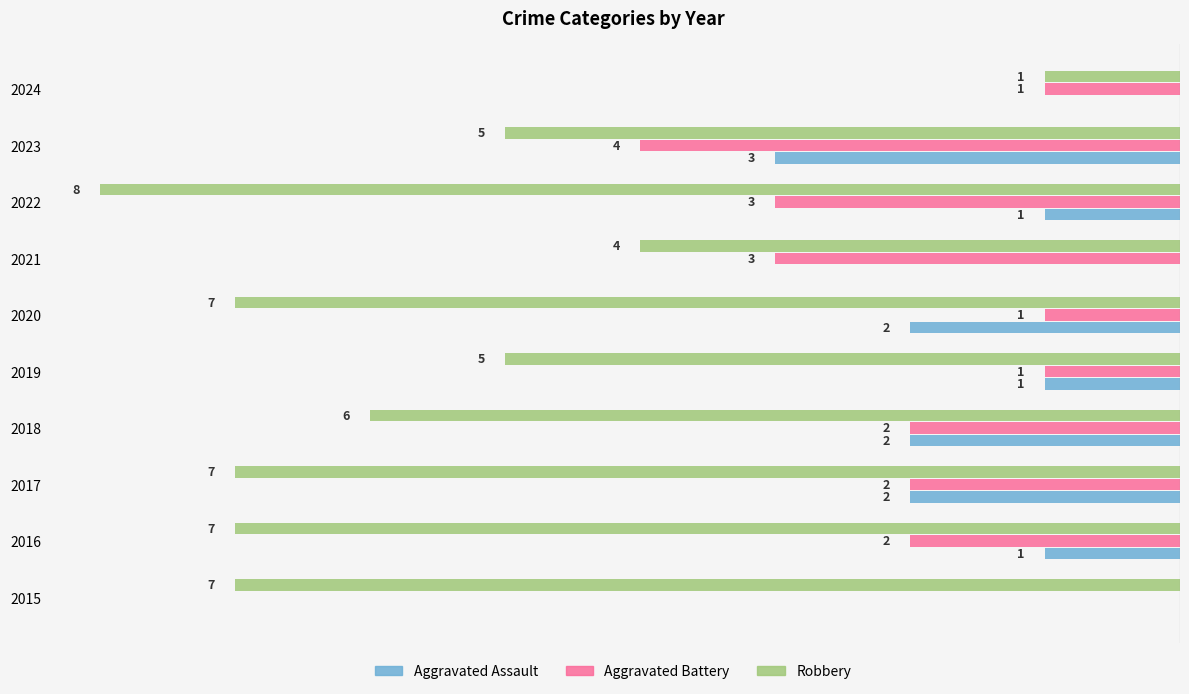

How many distinct data groups are displayed?

3